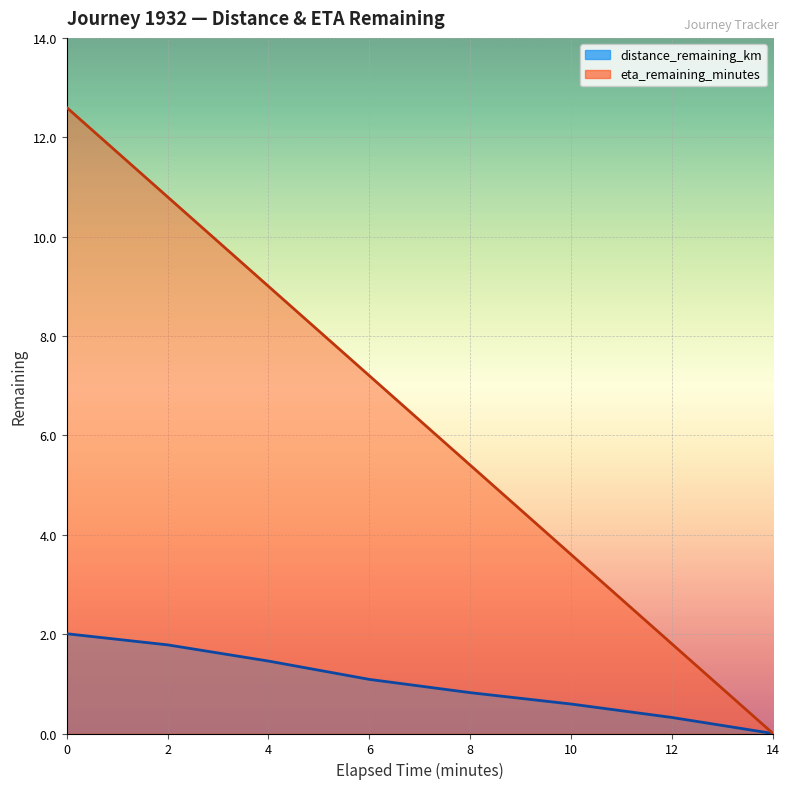

Reading left to right, extract all data points from this chart.

distance_remaining_km: 2.0	1.8	1.5	1.1	0.8	0.6	0.3	0.0
eta_remaining_minutes: 12.6	10.8	9.0	7.2	5.4	3.6	1.8	0.0